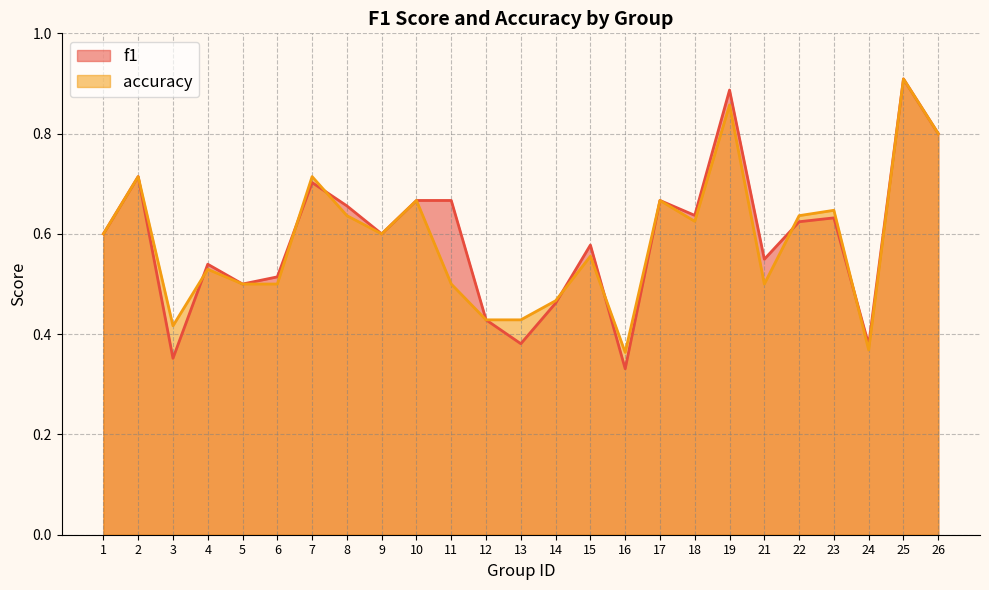

Reading right to left, extract all data points from this chart.

f1: 0.8	0.9	0.4	0.6	0.6	0.5	0.9	0.6	0.7	0.3	0.6	0.5	0.4	0.4	0.7	0.7	0.6	0.7	0.7	0.5	0.5	0.5	0.4	0.7	0.6
accuracy: 0.8	0.9	0.4	0.6	0.6	0.5	0.9	0.6	0.7	0.4	0.6	0.5	0.4	0.4	0.5	0.7	0.6	0.6	0.7	0.5	0.5	0.5	0.4	0.7	0.6